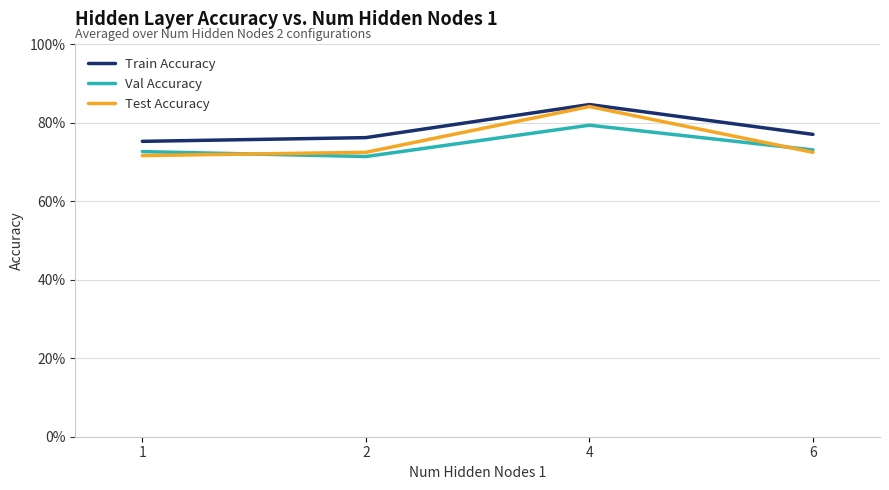

Which has a higher value, 1 or 6?

6